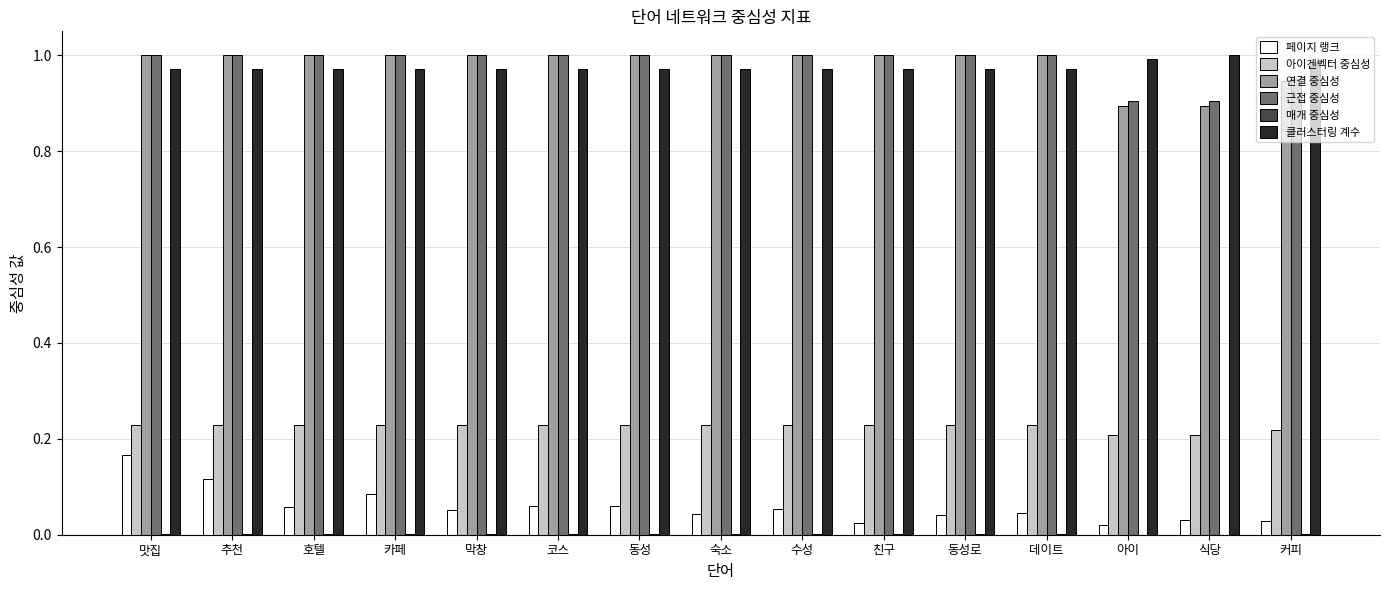

The 연결 중심성 series shows 1.5 at 데이트. True or false?

False